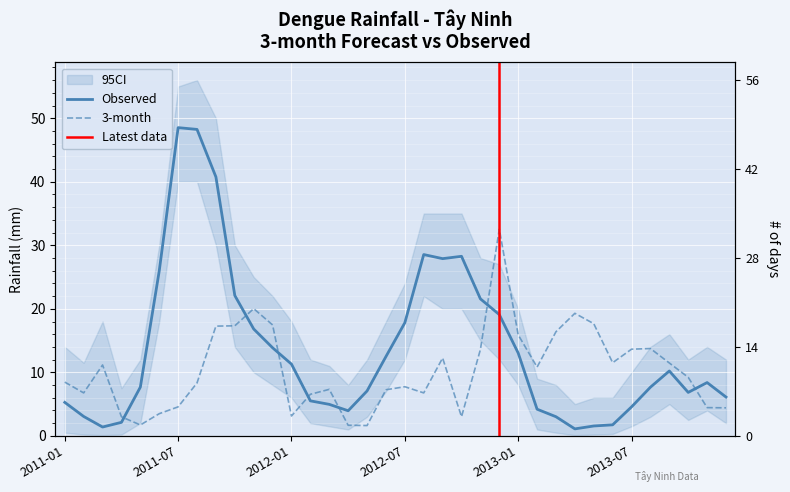

Which has a higher value, 2012-11 or 2012-01?

2012-11